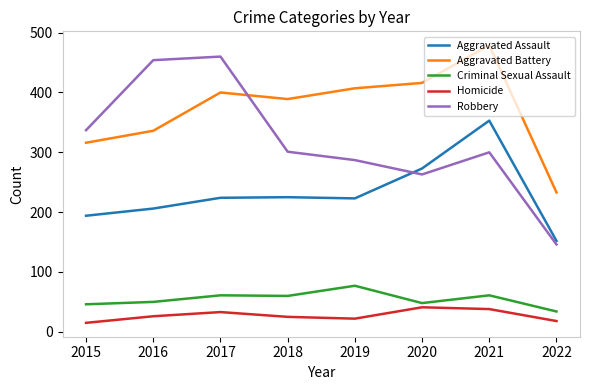

True or false: Aggravated Assault and Homicide intersect in this chart.

False